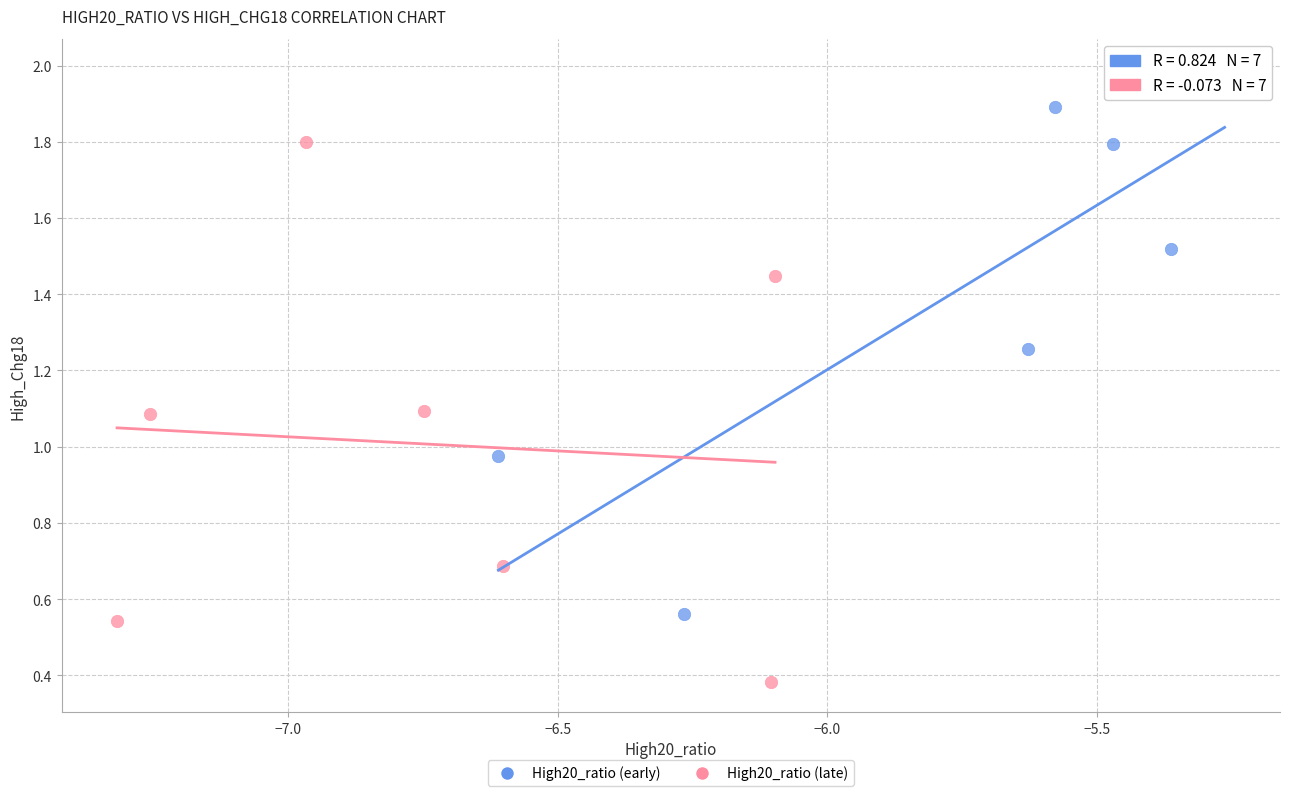

What are all the series names shown in the legend?

High20_ratio (early), High20_ratio (late)